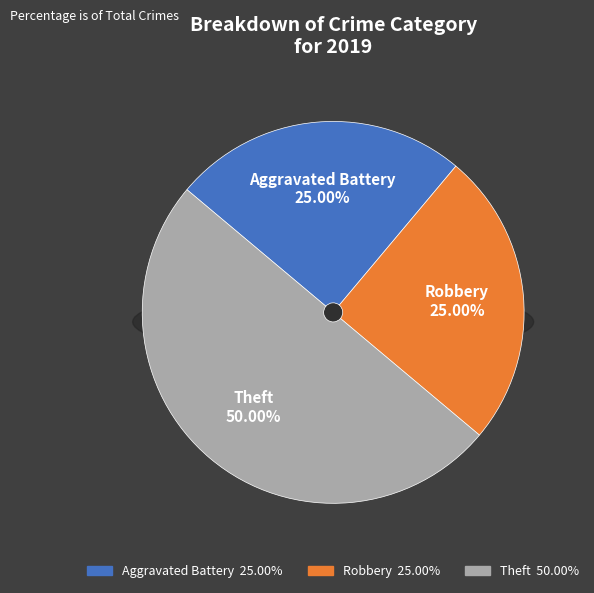

Is there any slice that represents more than half of the pie?

No